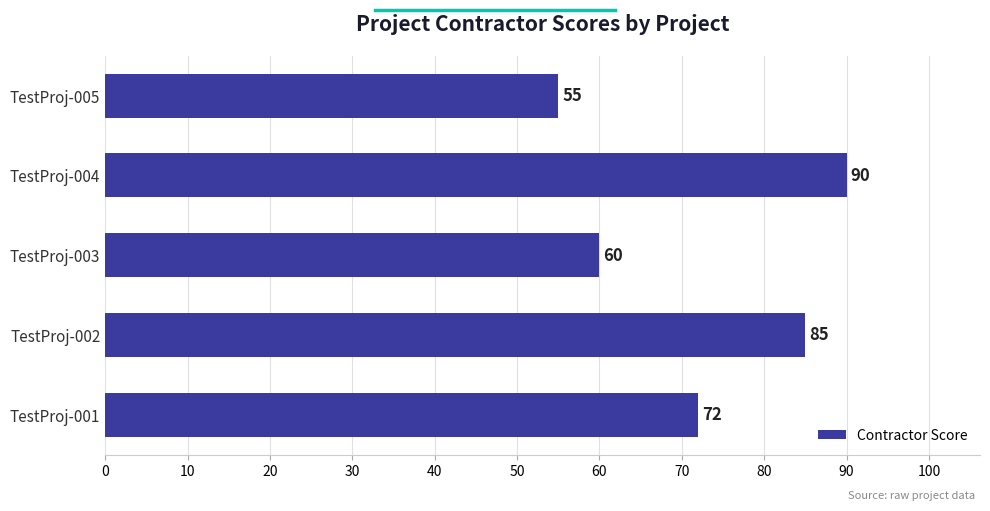

Rank the categories by value from lowest to highest.

TestProj-005, TestProj-003, TestProj-001, TestProj-002, TestProj-004